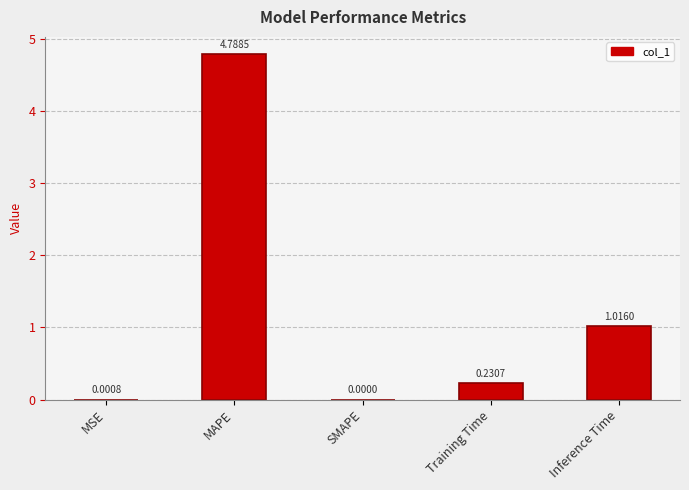

Which category has the highest value across all series?

MAPE